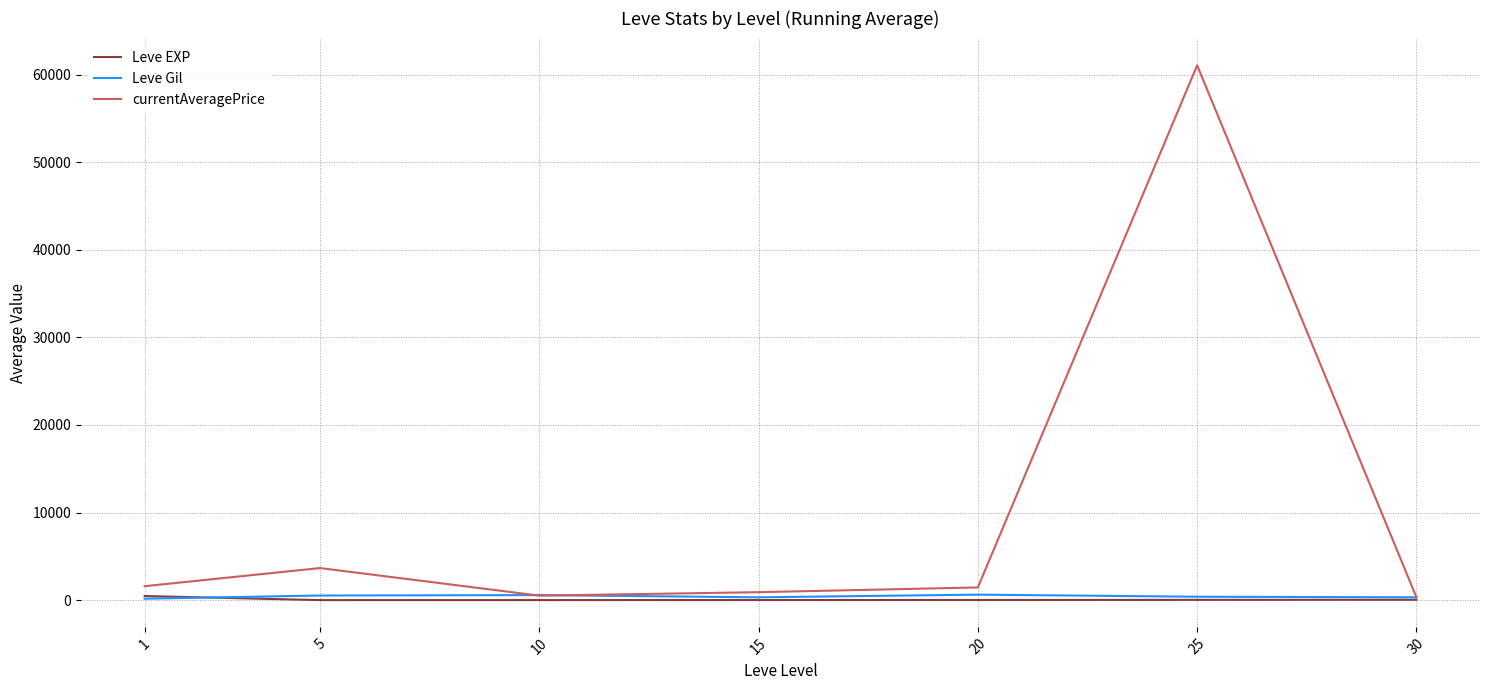

At which category is the sum across all series the highest?

25